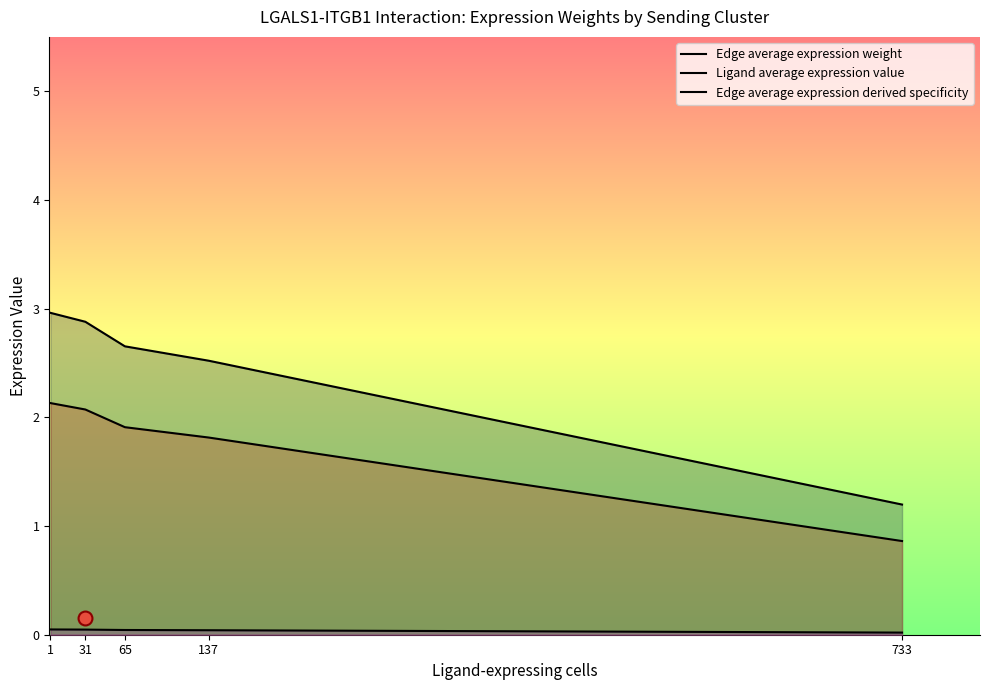

Which series reaches the maximum Y coordinate?

Edge average expression weight